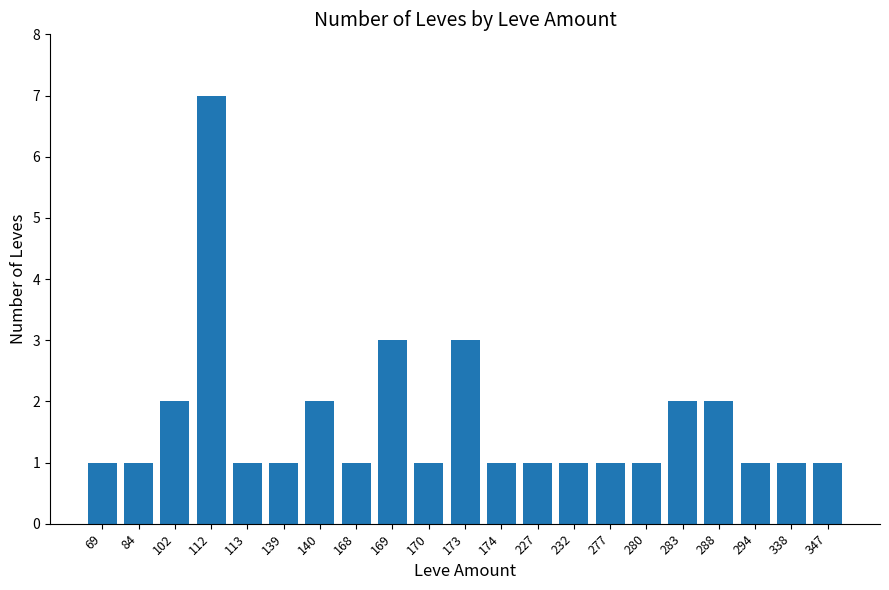

Reading left to right, transcribe all the data shown in this chart.

69=1	84=1	102=2	112=7	113=1	139=1	140=2	168=1	169=3	170=1	173=3	174=1	227=1	232=1	277=1	280=1	283=2	288=2	294=1	338=1	347=1